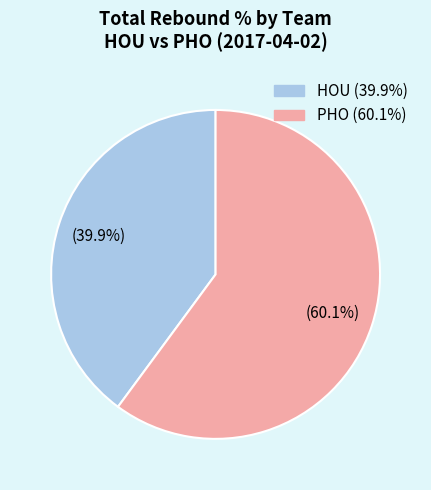

Is there any slice that represents more than half of the pie?

Yes